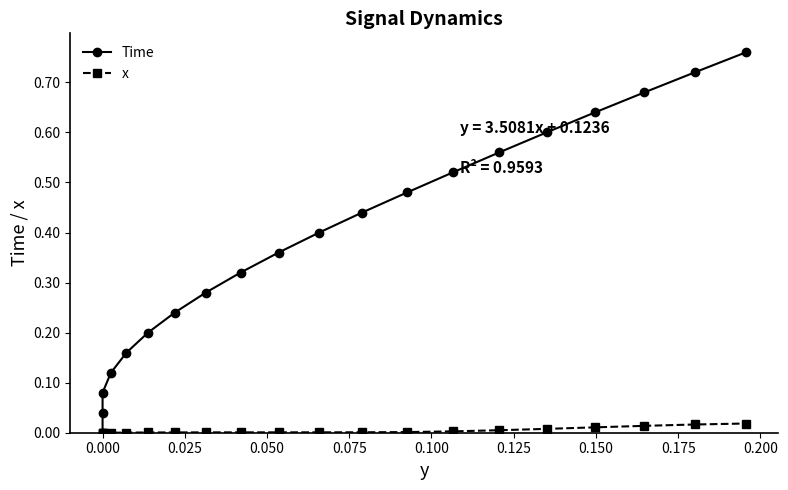

How many series are shown in this chart?

2